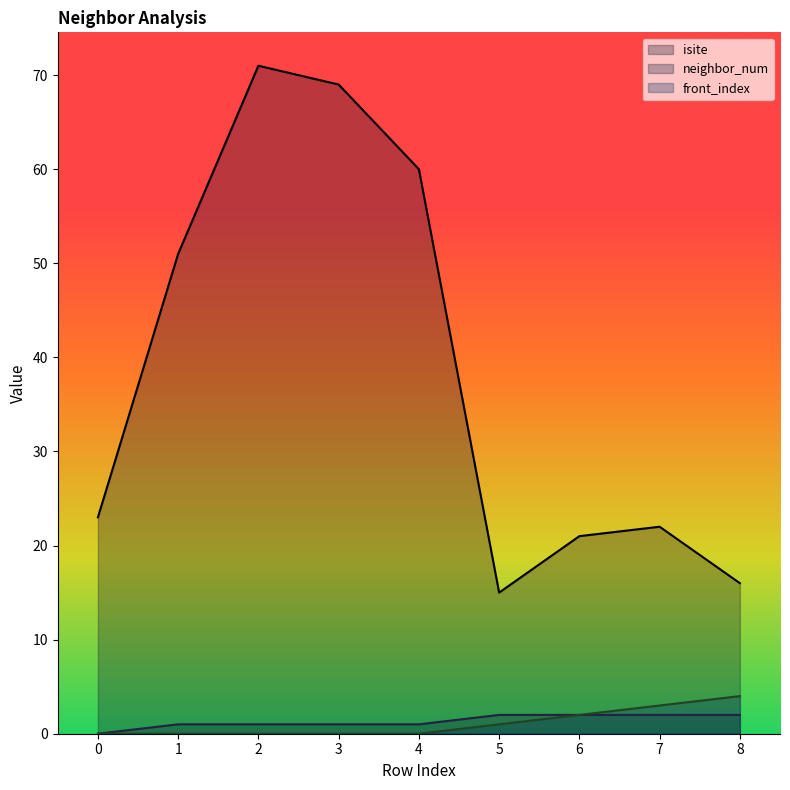

The isite series shows 22 at 7. True or false?

True